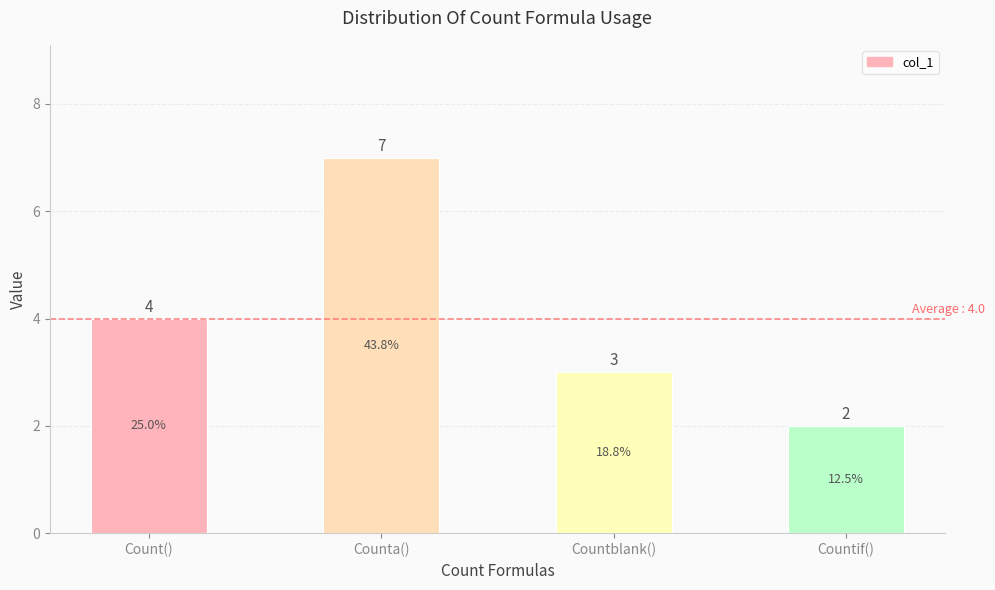

How many data points are less than 4?

2